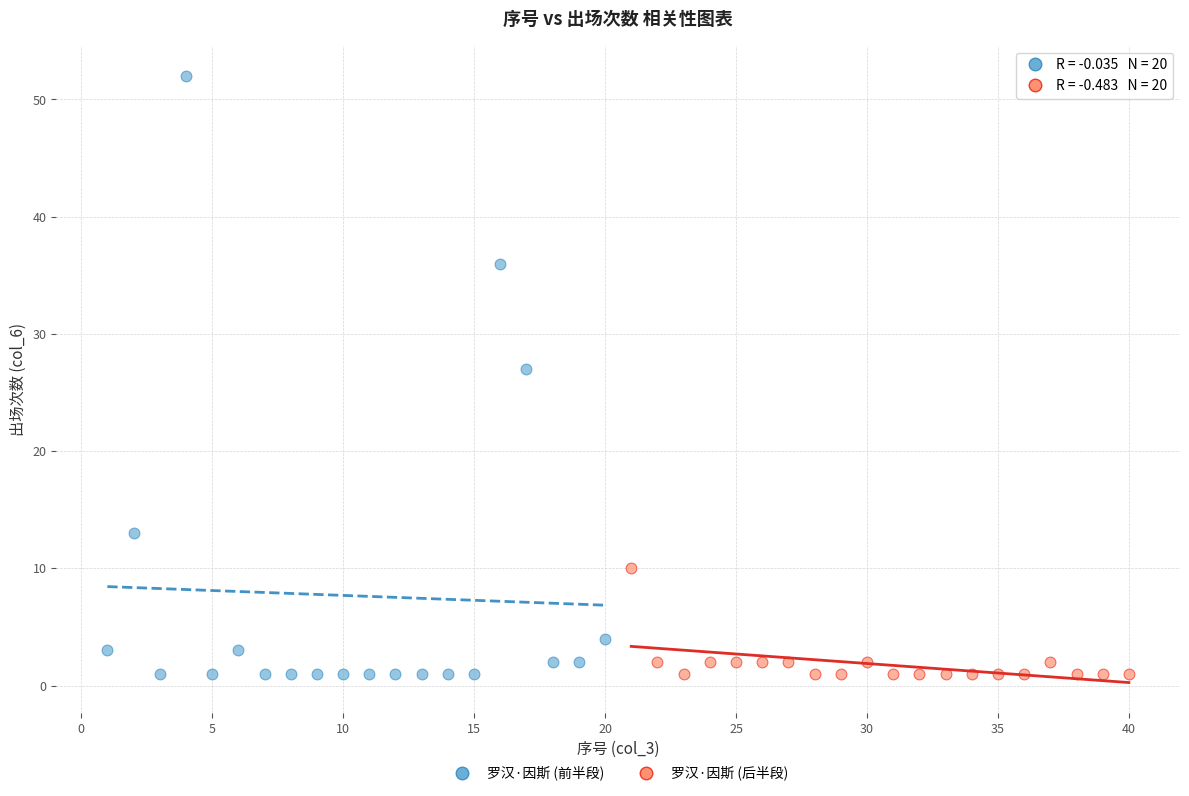

Which series has the largest Y range (max minus min)?

罗汉·因斯 (前半段)